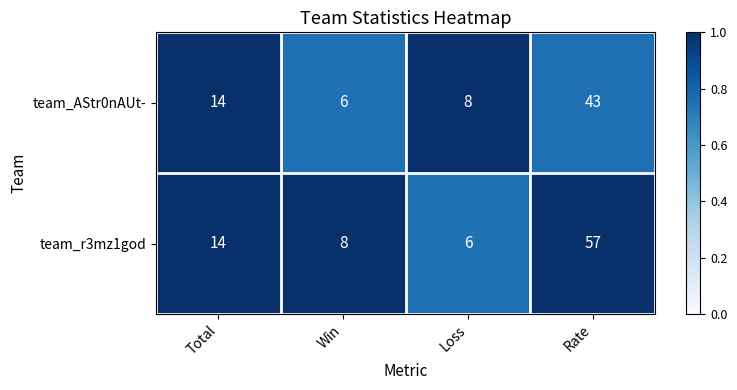

Reading right to left, list all the values displayed in this chart.

team_AStr0nAUt-: 43	8	6	14
team_r3mz1god: 57	6	8	14